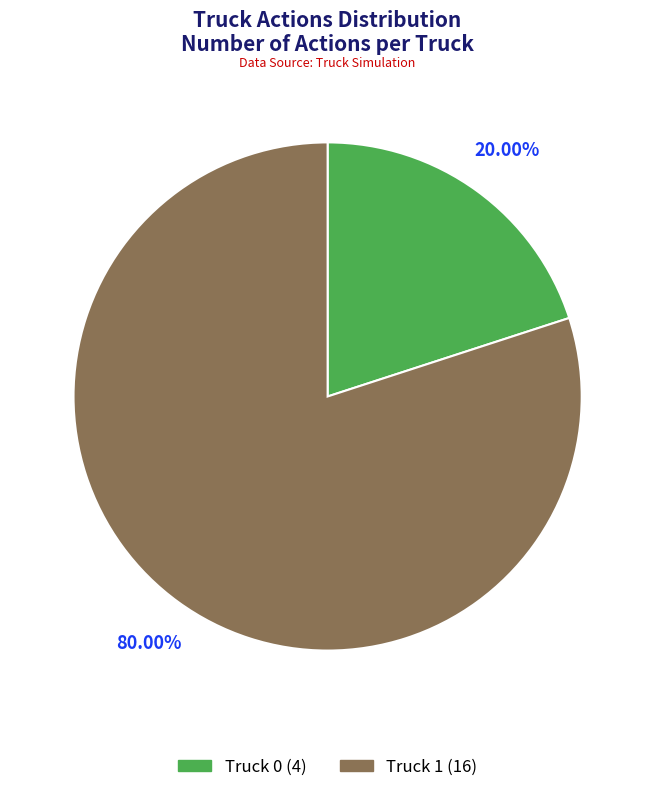

Which has a higher value, Truck 1 or Truck 0?

Truck 1